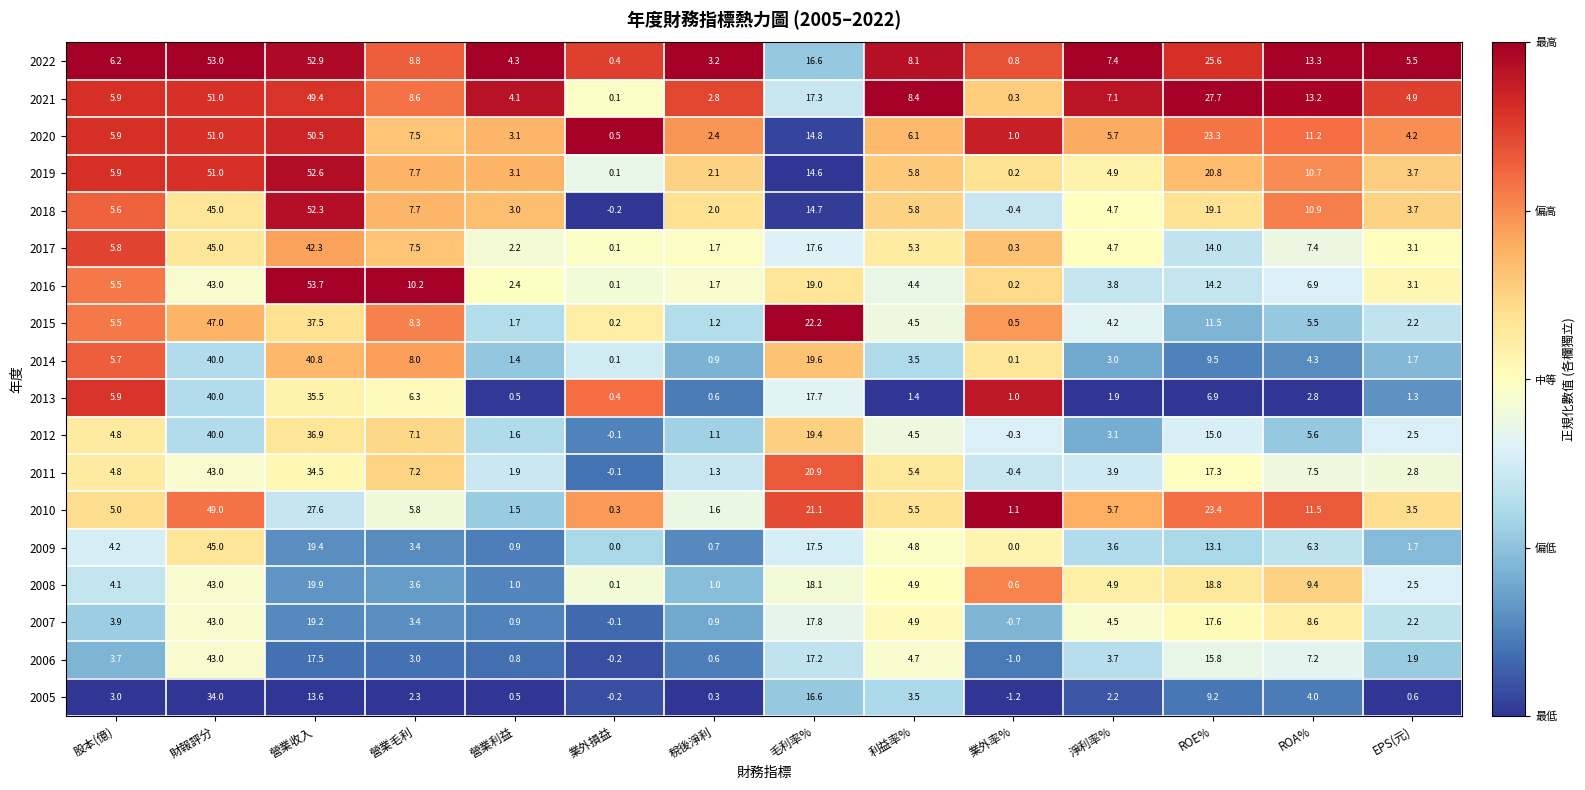

Which series has the largest total across all categories?

2022